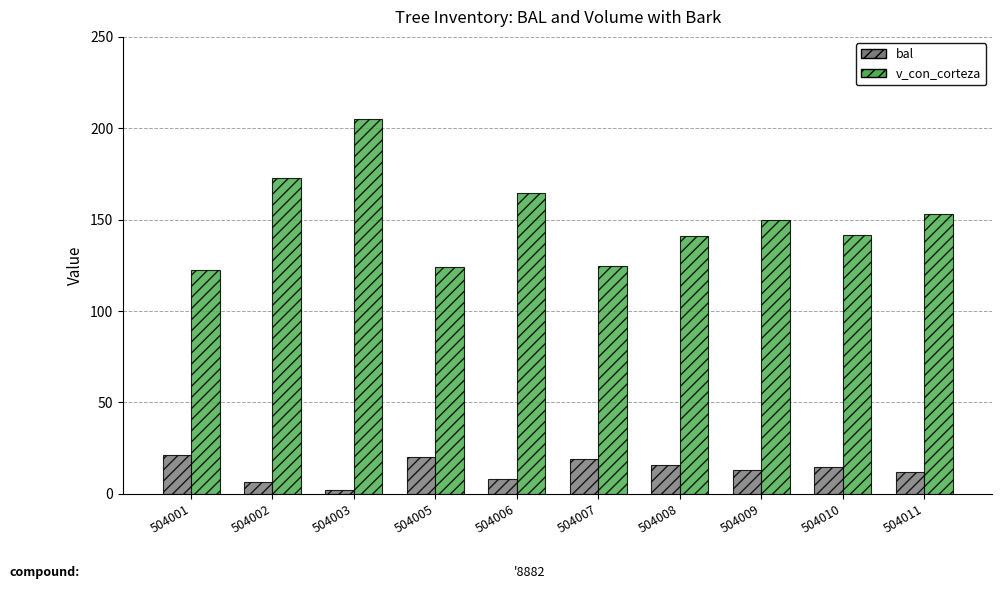

Which series has the largest range (max minus min)?

v_con_corteza